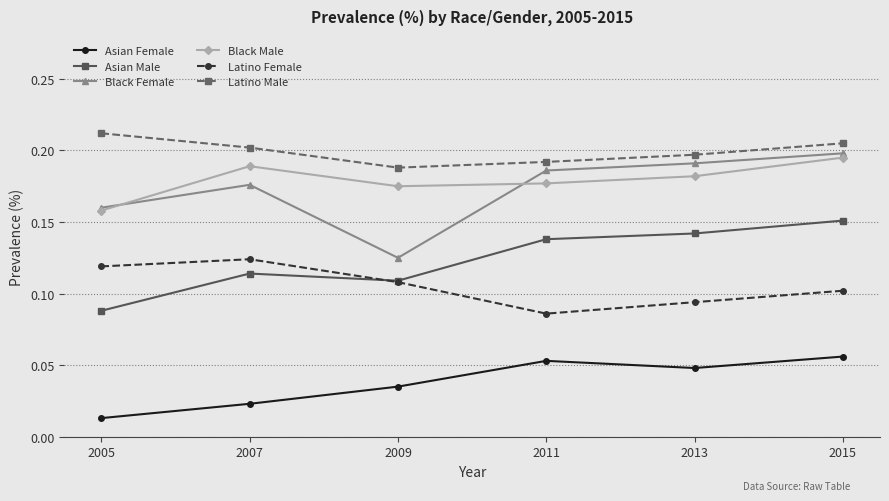

True or false: Black Female has a value of 0.2 at 2007.

True